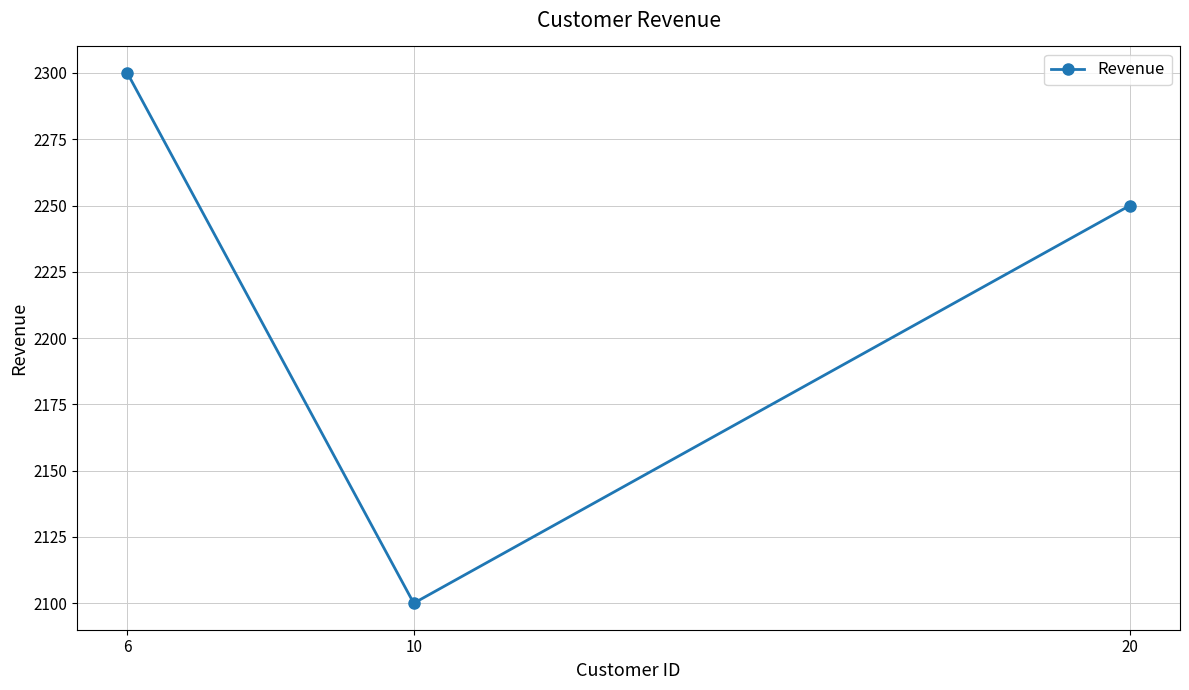

Reading left to right, extract all data points from this chart.

2300	2100	2250